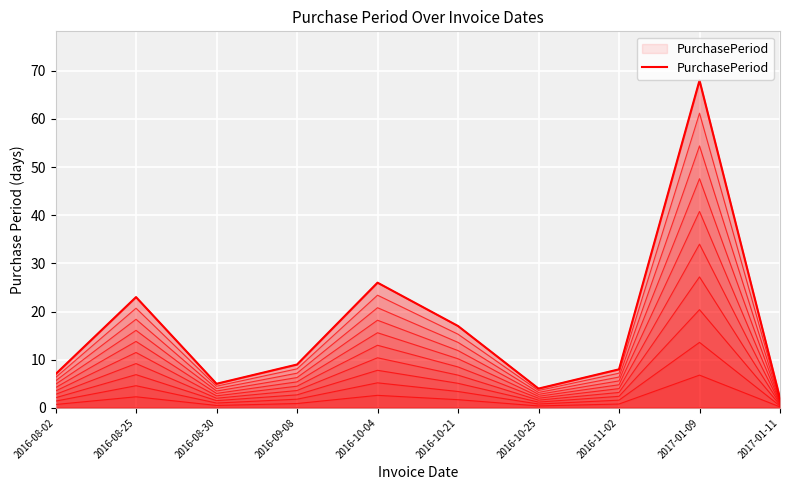

At which category does the data reach its first local peak?

2016-08-25